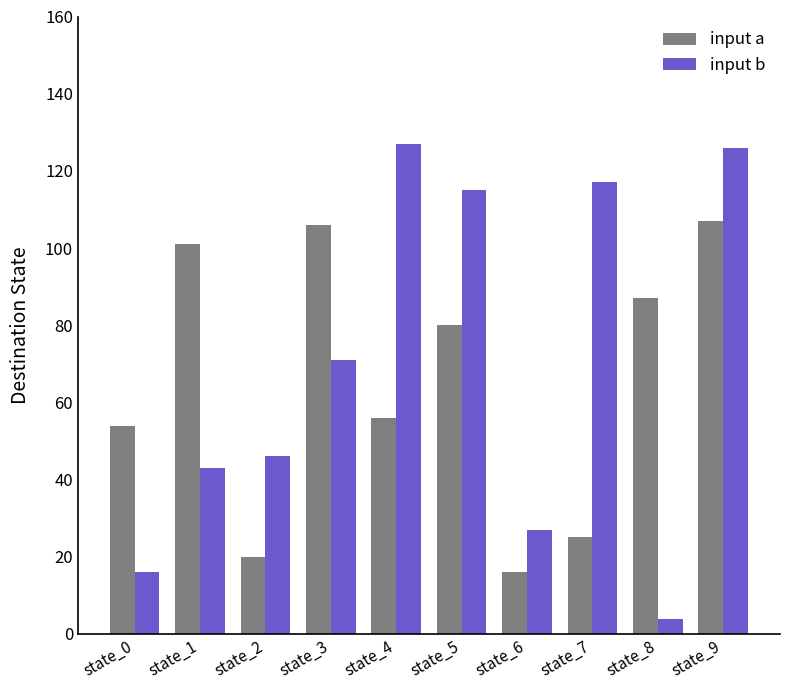

Reading left to right, what are all the values shown in this chart?

input a: state_0=54	state_1=101	state_2=20	state_3=106	state_4=56	state_5=80	state_6=16	state_7=25	state_8=87	state_9=107
input b: state_0=16	state_1=43	state_2=46	state_3=71	state_4=127	state_5=115	state_6=27	state_7=117	state_8=4	state_9=126